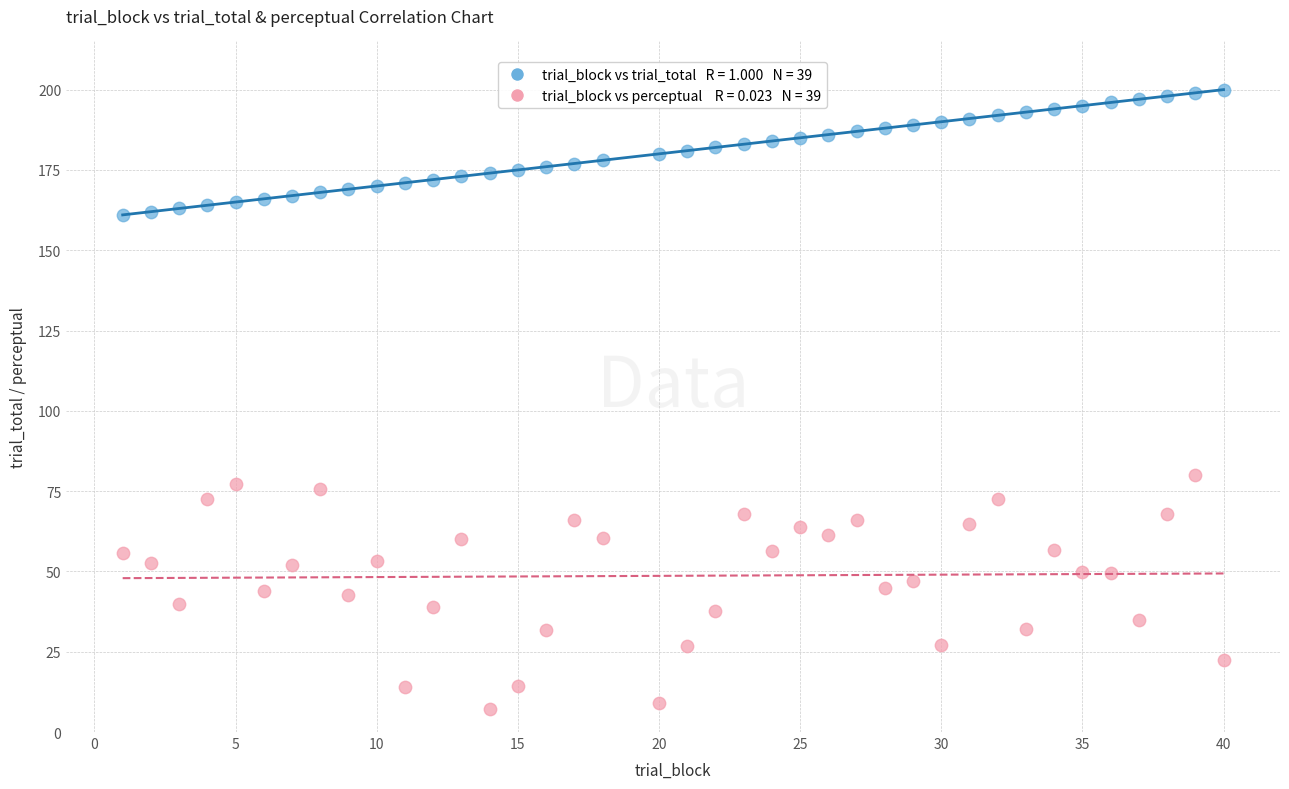

Across all data points, what is the range of X values (max minus min)?

39.0